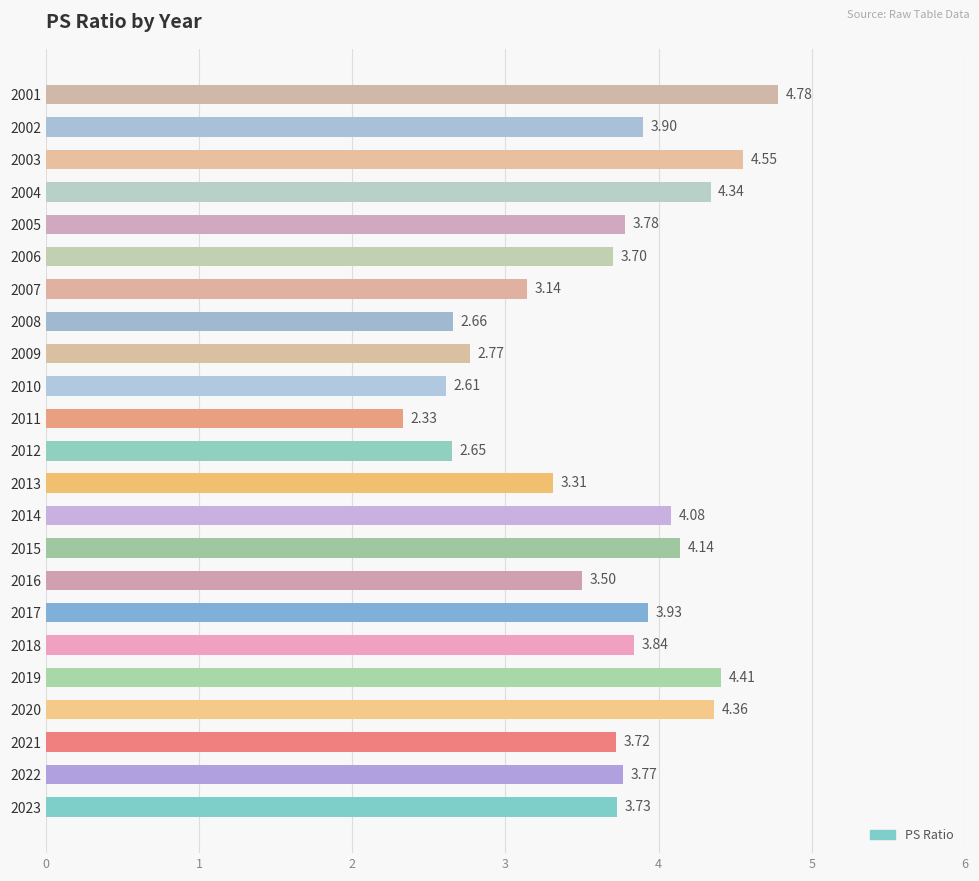

Between 2016 and 2013, which is larger?

2016